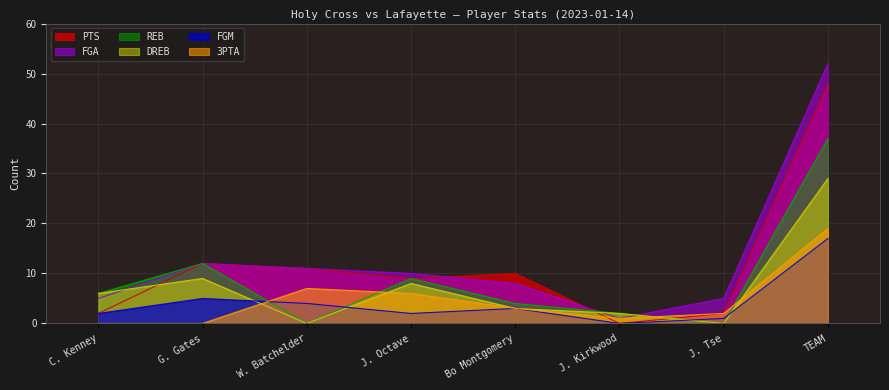

Is it true that PTS equals 1 at J. Tse?

False